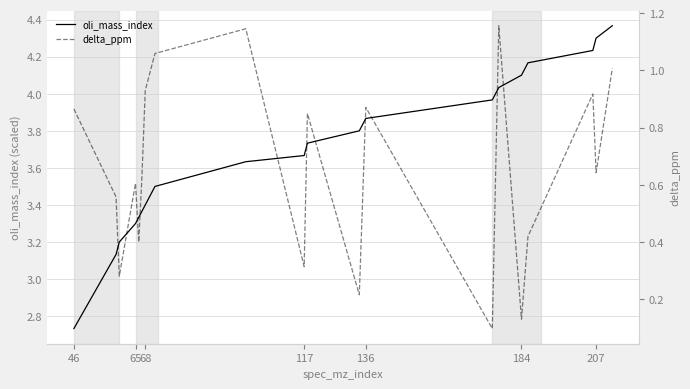

Is it true that oli_mass_index equals 0.9 at 136?

False